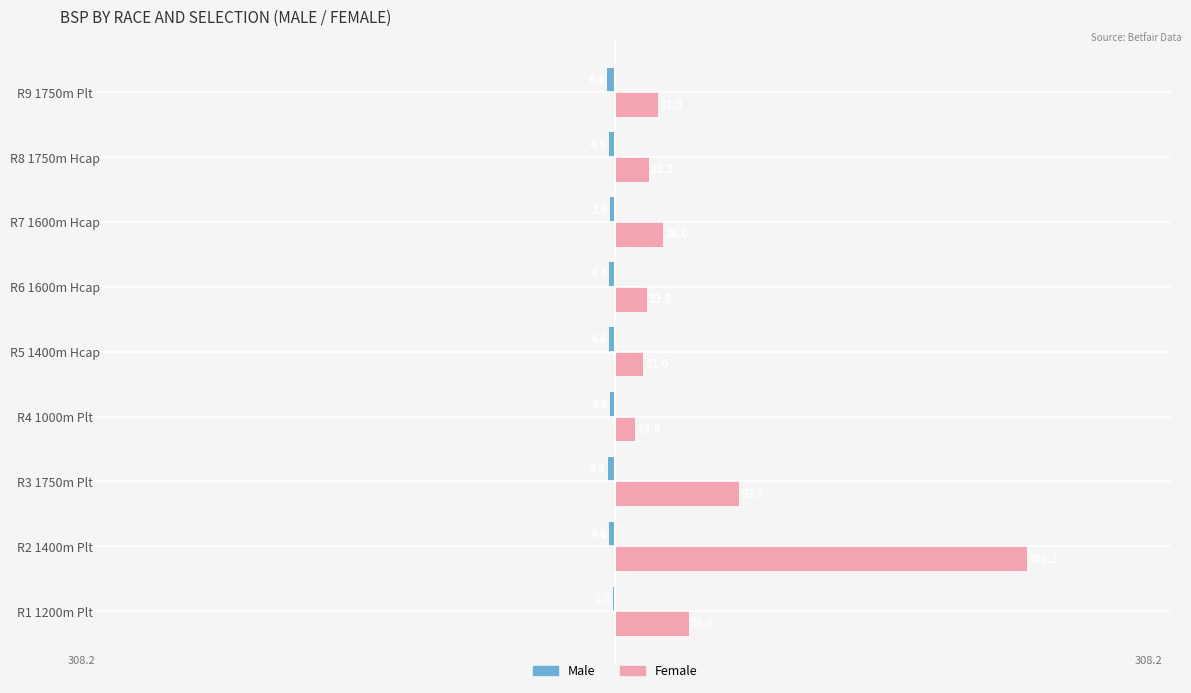

True or false: Female has a value of 23.8 at R6 1600m Hcap.

True